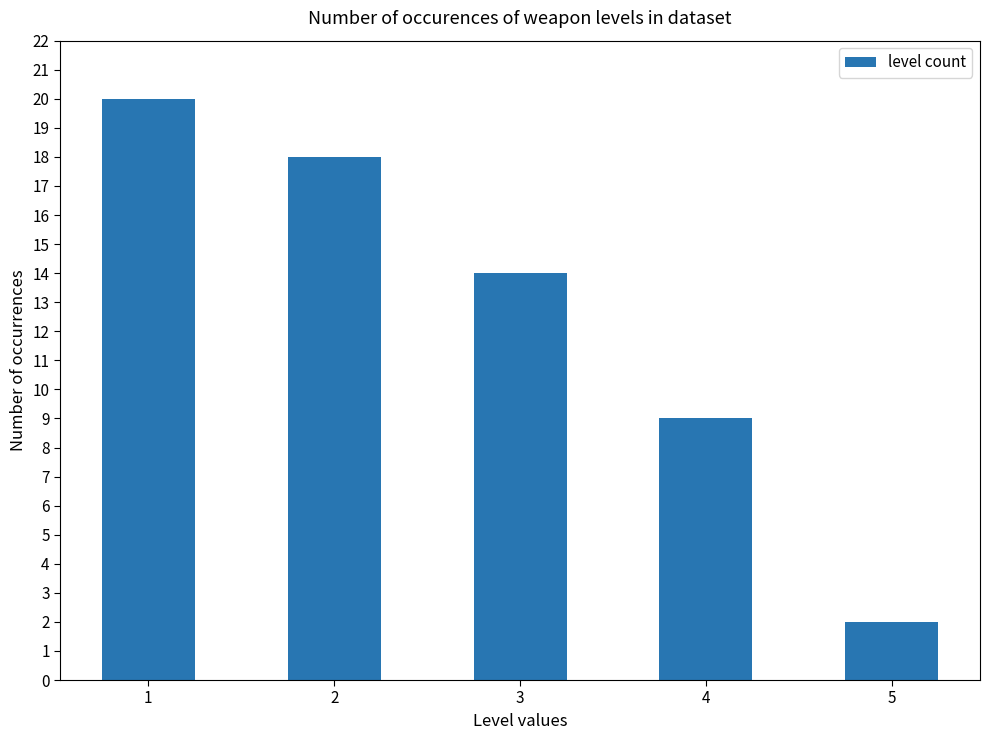

Approximately how many times larger is the value at 2 compared to 3?

1.3